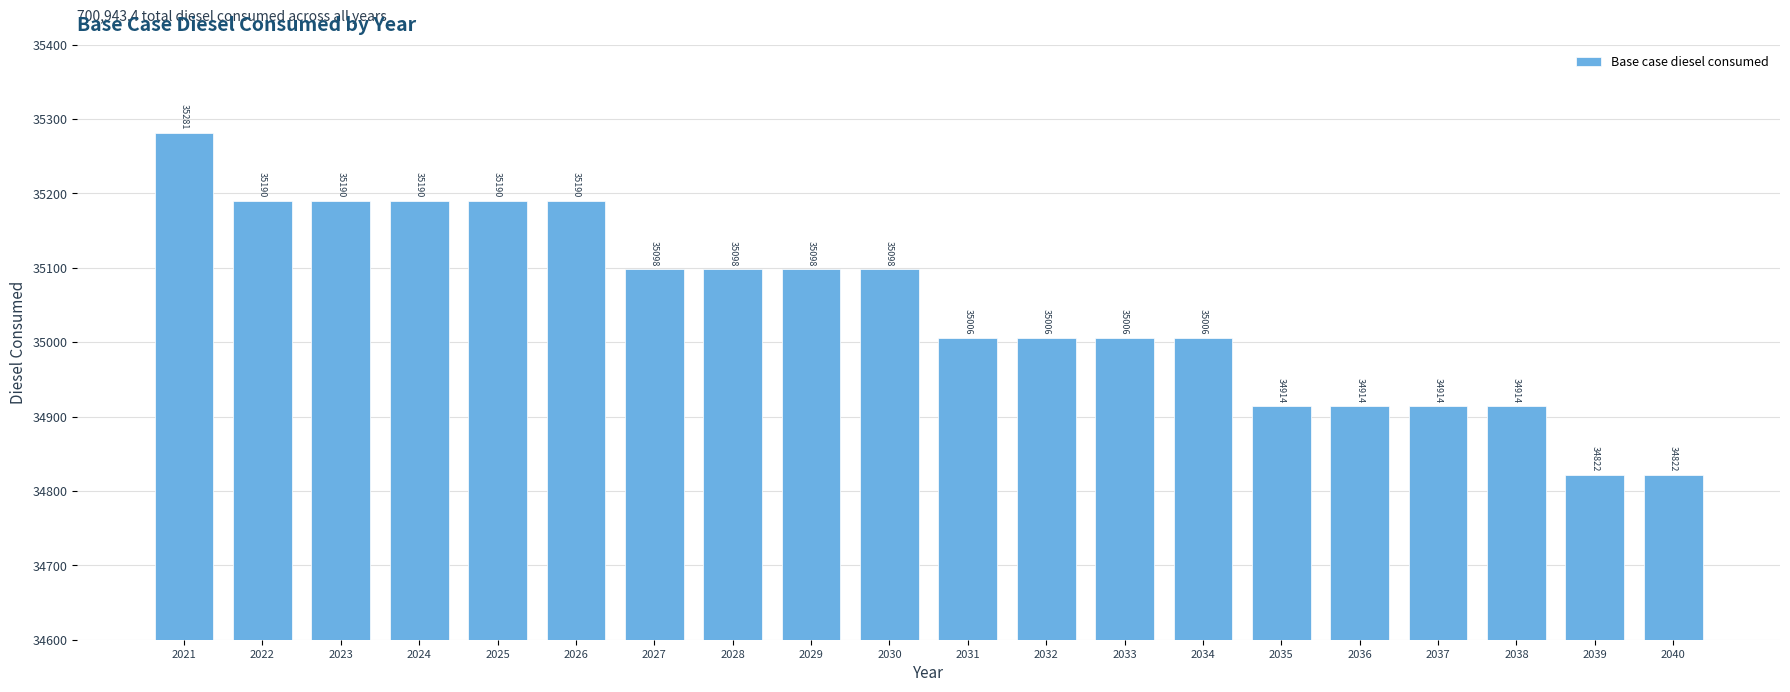

Is it true that the value at 2027 is 16402.4?

False